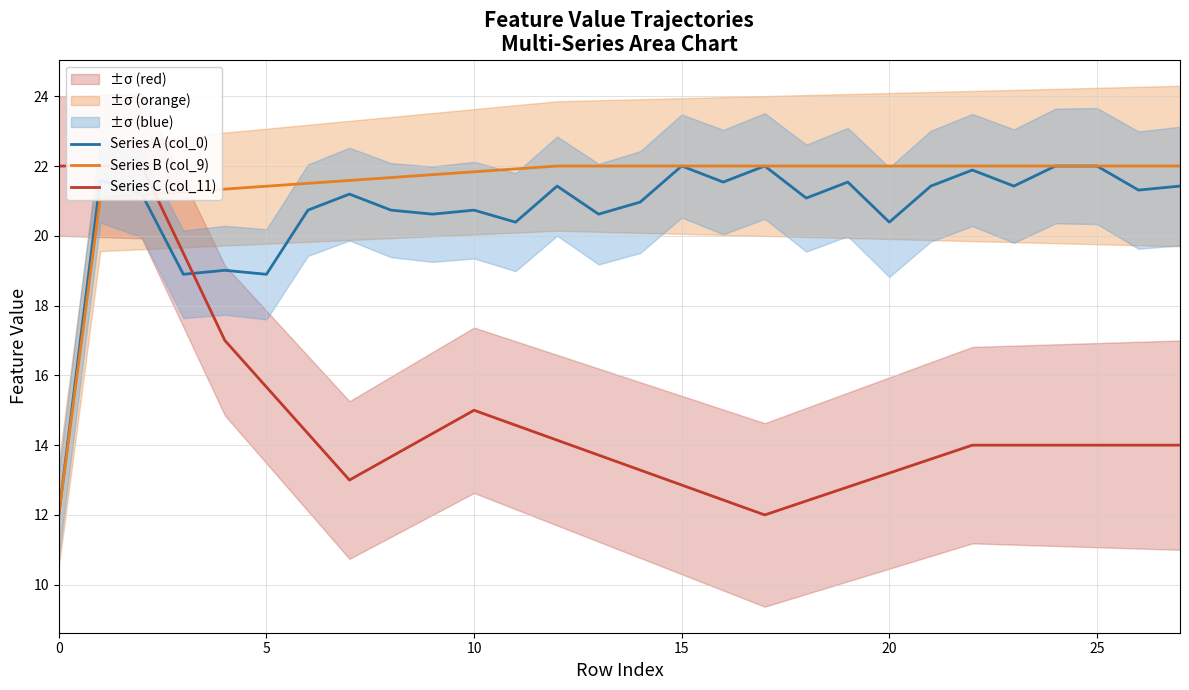

What is the highest value of the Series B (col_9) series?

22.0